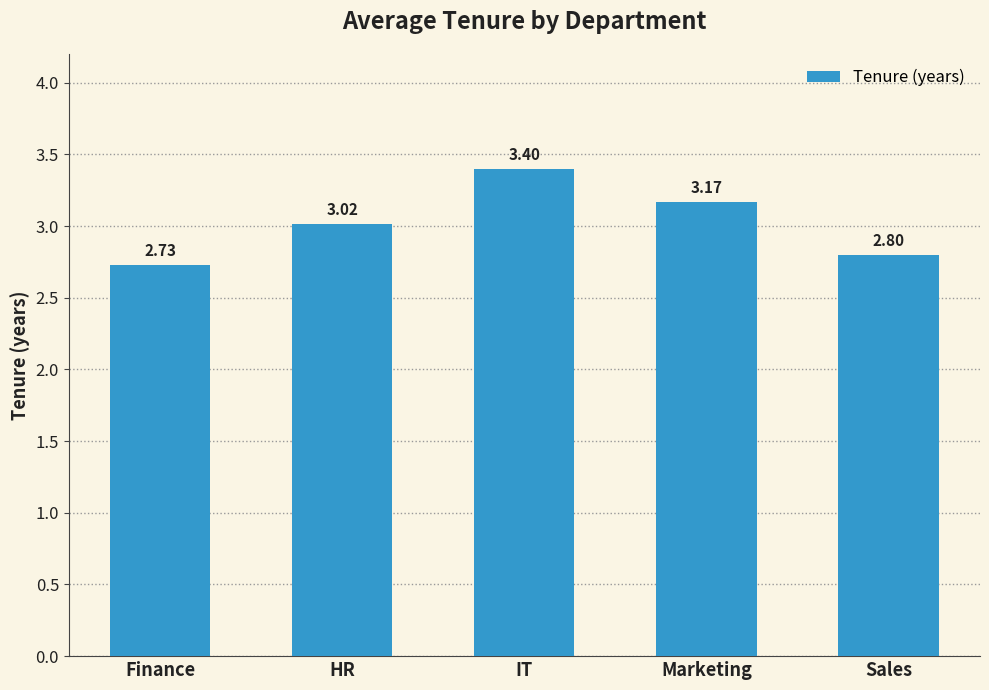

Which label corresponds to the smallest value in the chart?

Finance